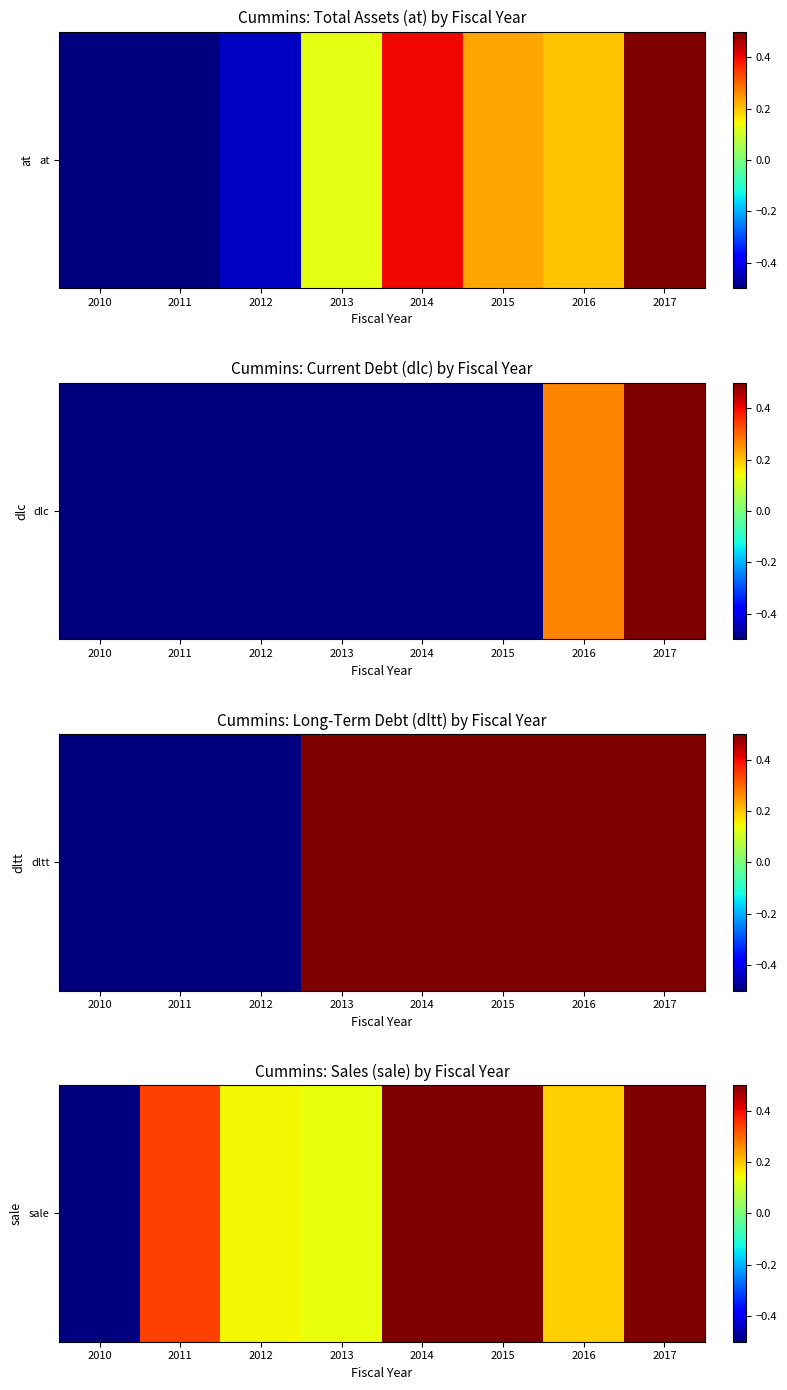

What is the change in value from 2012 to 2017?

+0.9